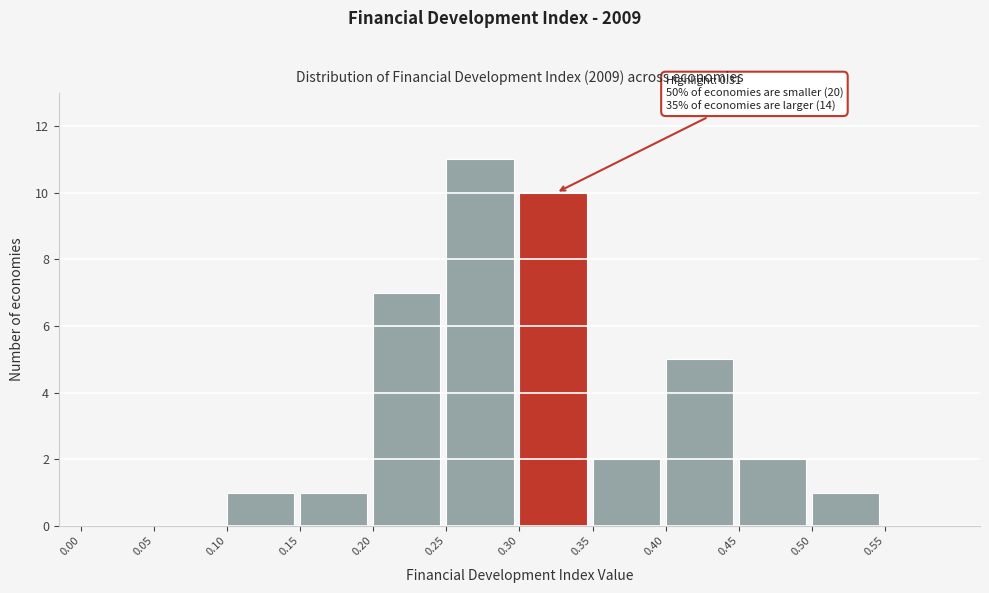

Over which range of the x-axis is the bar tallest?

0.25 to 0.30